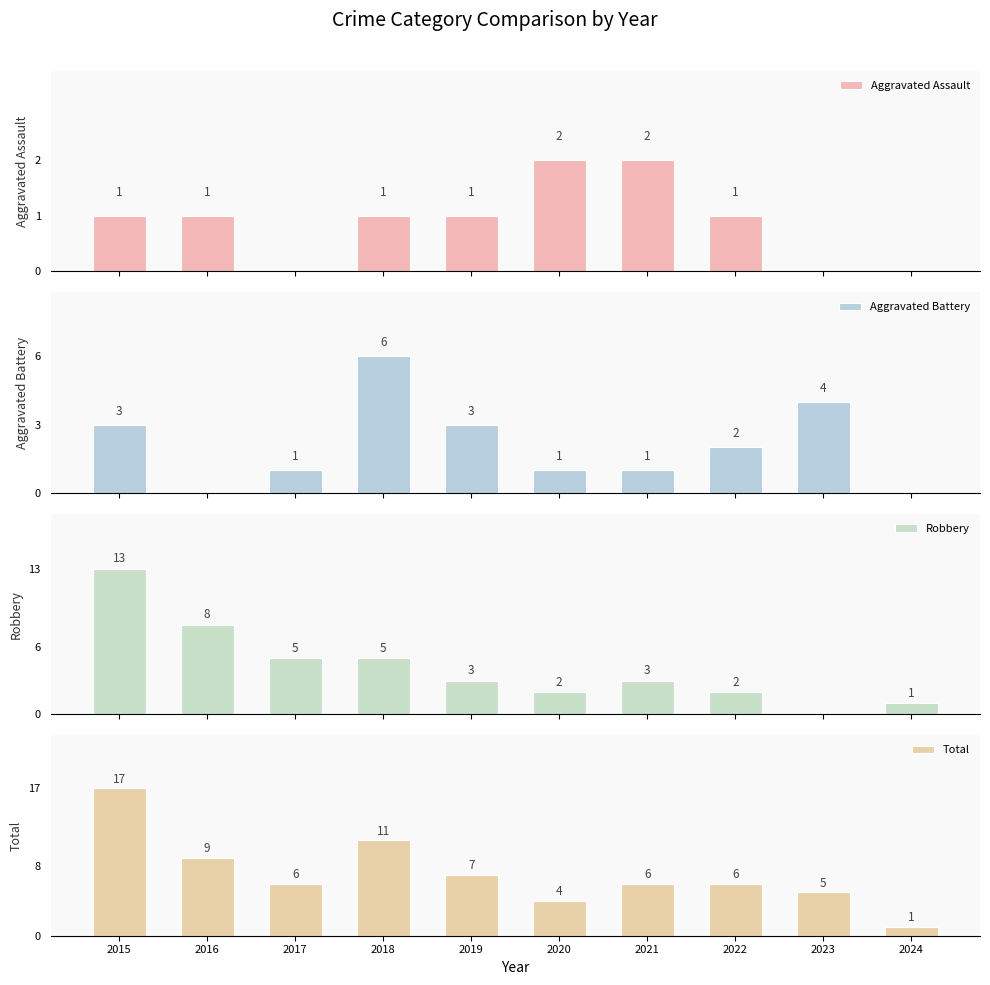

What is the total value across all series at 2021?

12